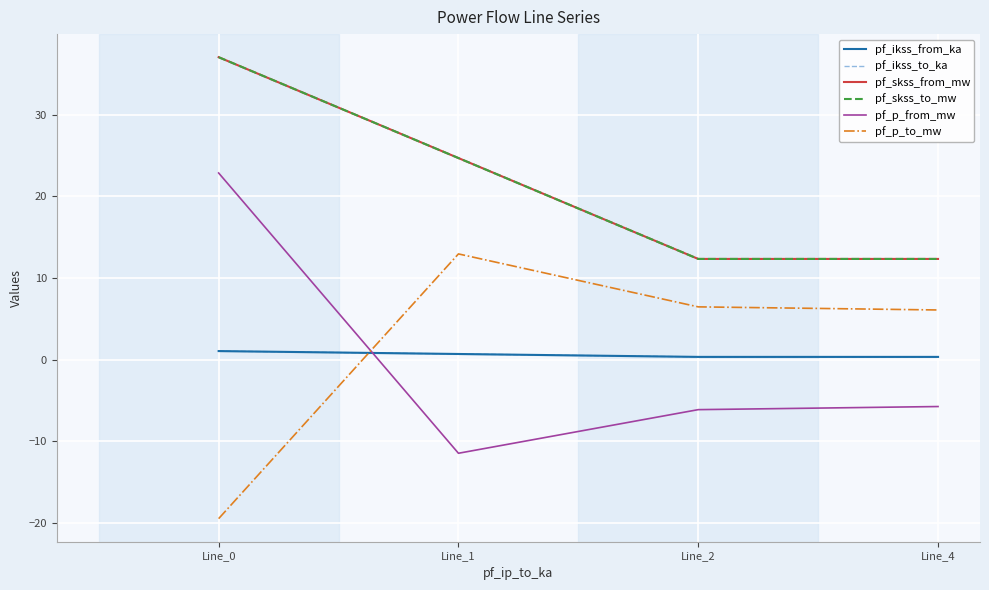

How many interior local valleys does the pf_ikss_from_ka series have?

1